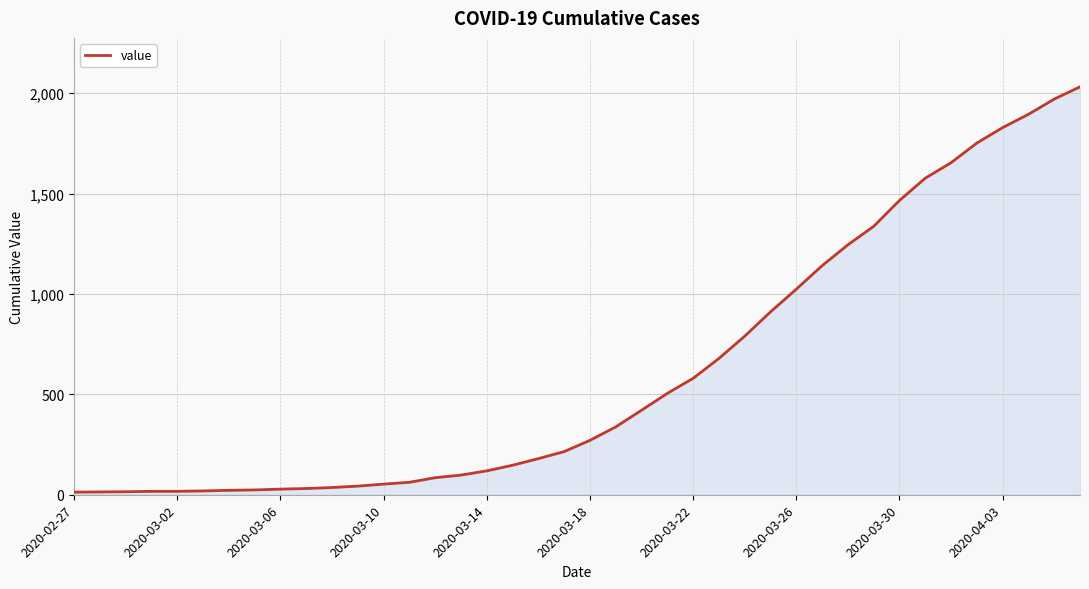

What is the greatest value displayed?

2032